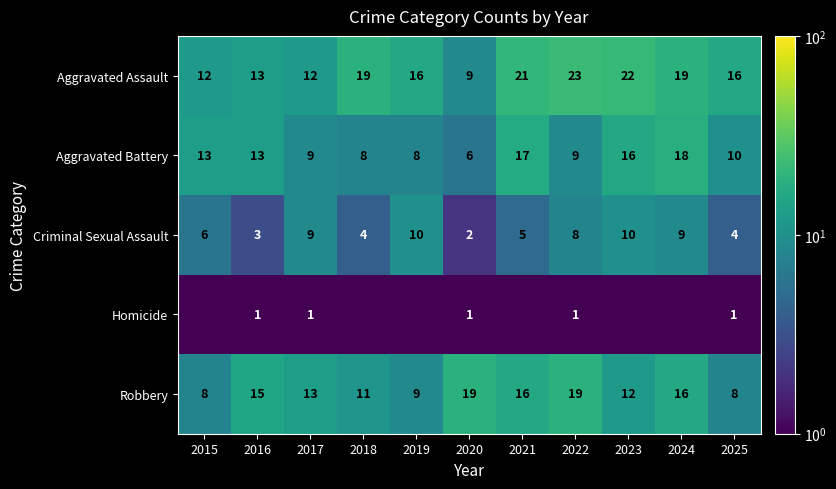

What is the difference between the Robbery values at 2017 and 2022?

6.0